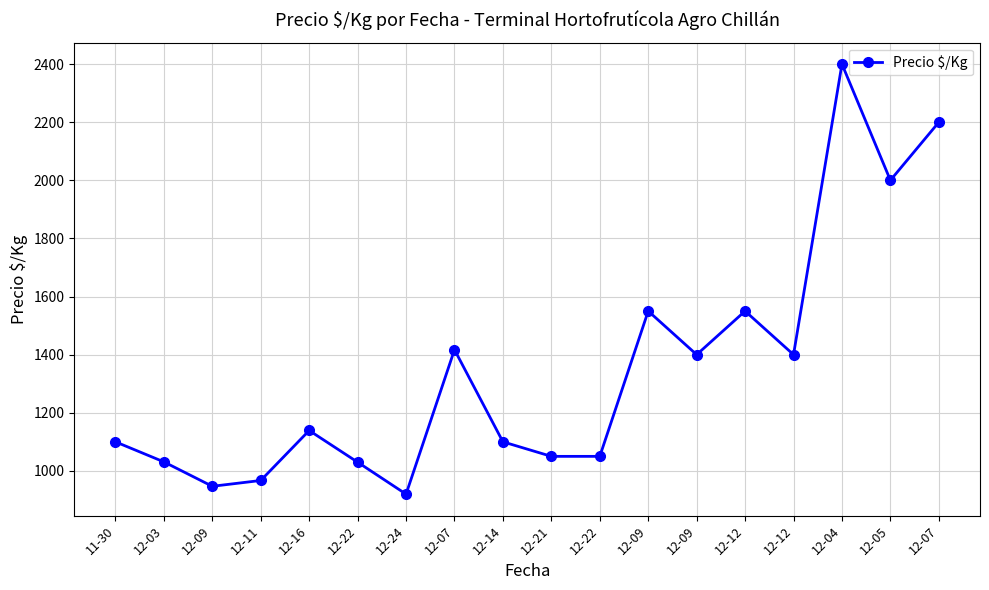

Is this an area chart (filled region under the line)?

No